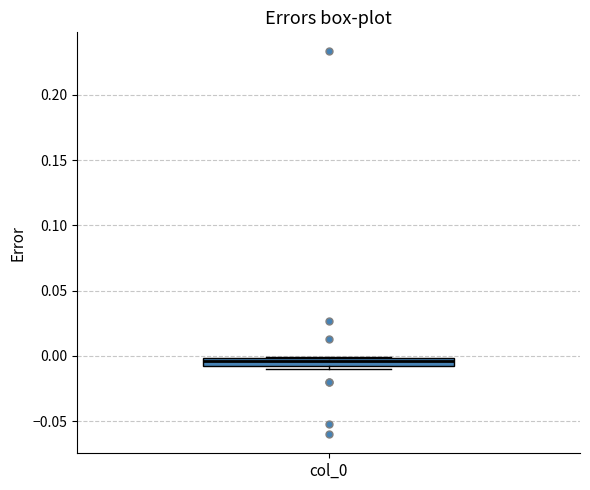

Where is the upper edge of the box for col_0 on the y-axis? The values are not printed on the chart, so give them approximately, as read against the axis.

0.000